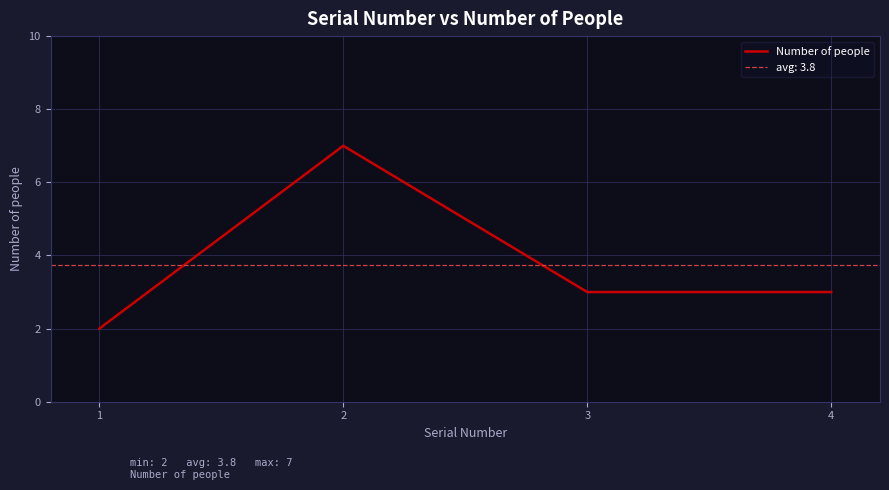

What is the sum of all values?

15